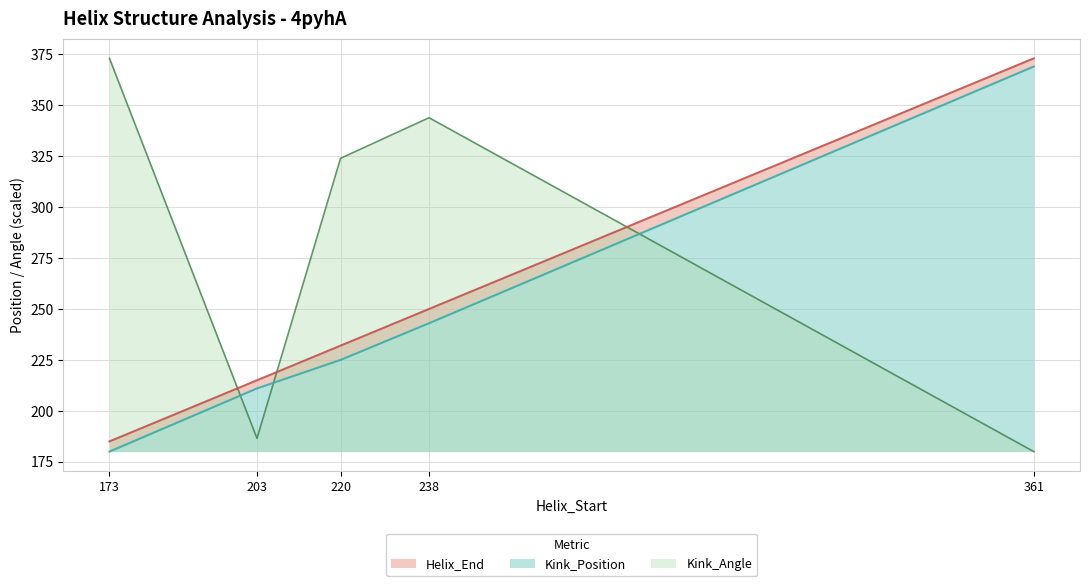

List the series in order of their overall mean, highest first.

Kink_Angle, Helix_End, Kink_Position